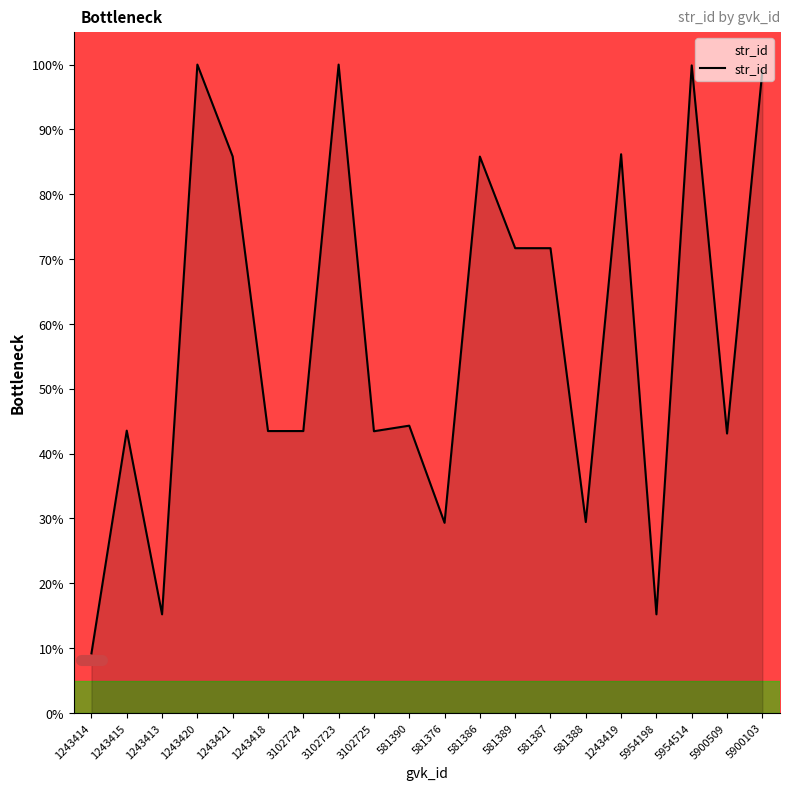

The value at 581387 is 71.7. True or false?

True